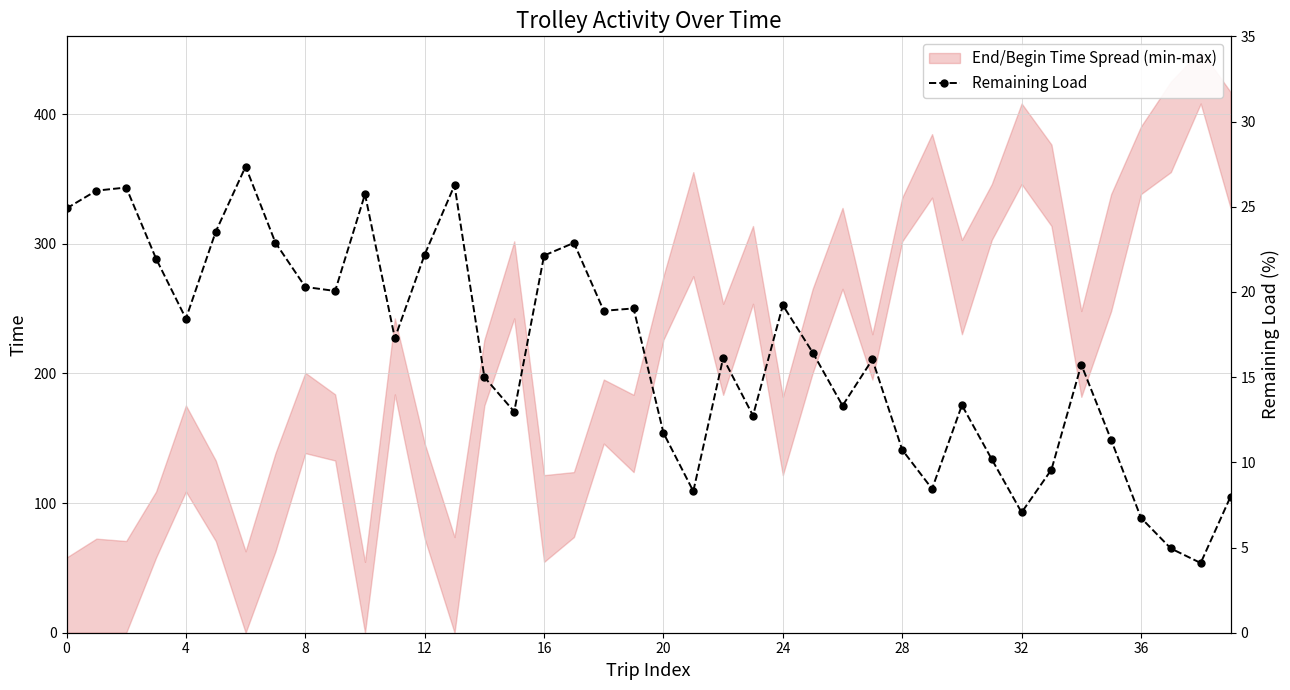

Which has a higher value, 28 or 26?

26